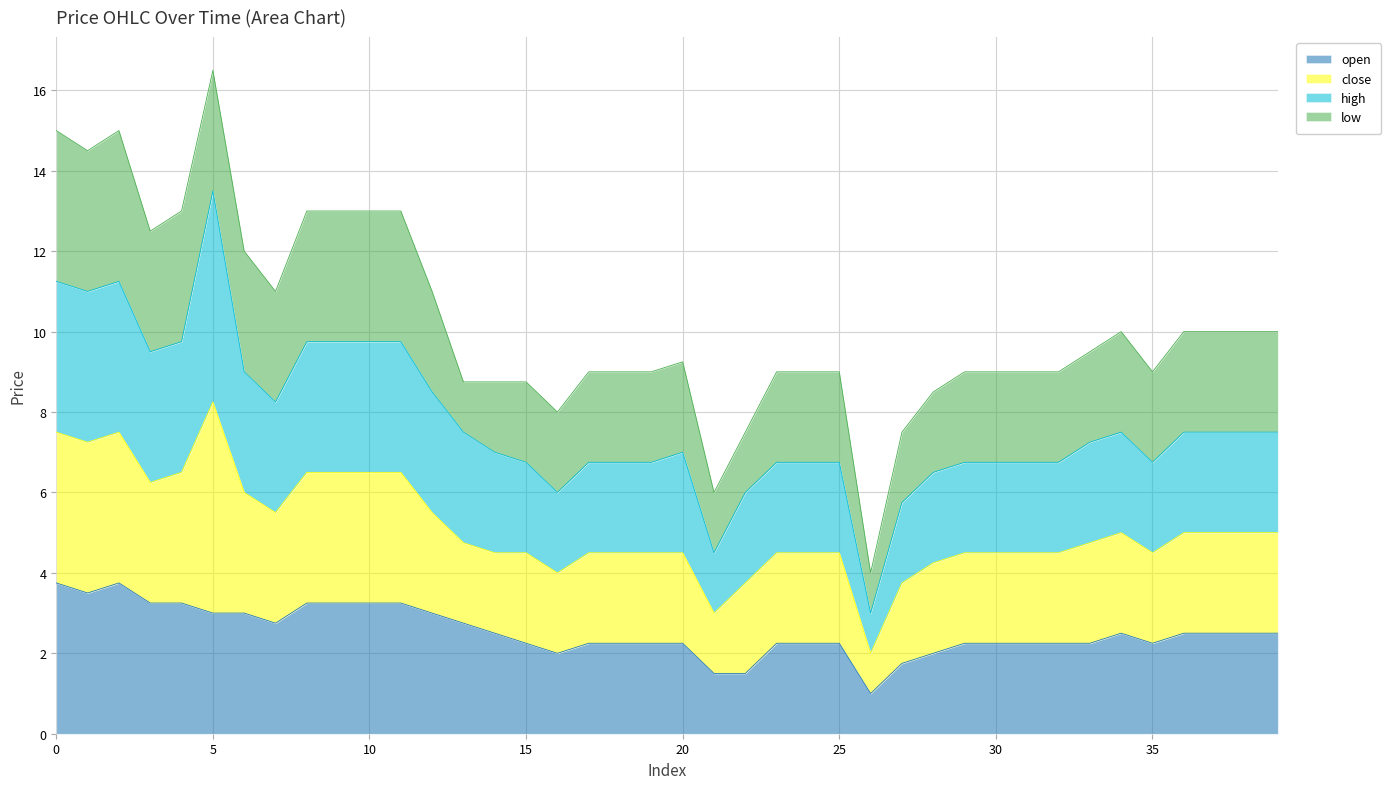

At which category is the sum across all series the highest?

5